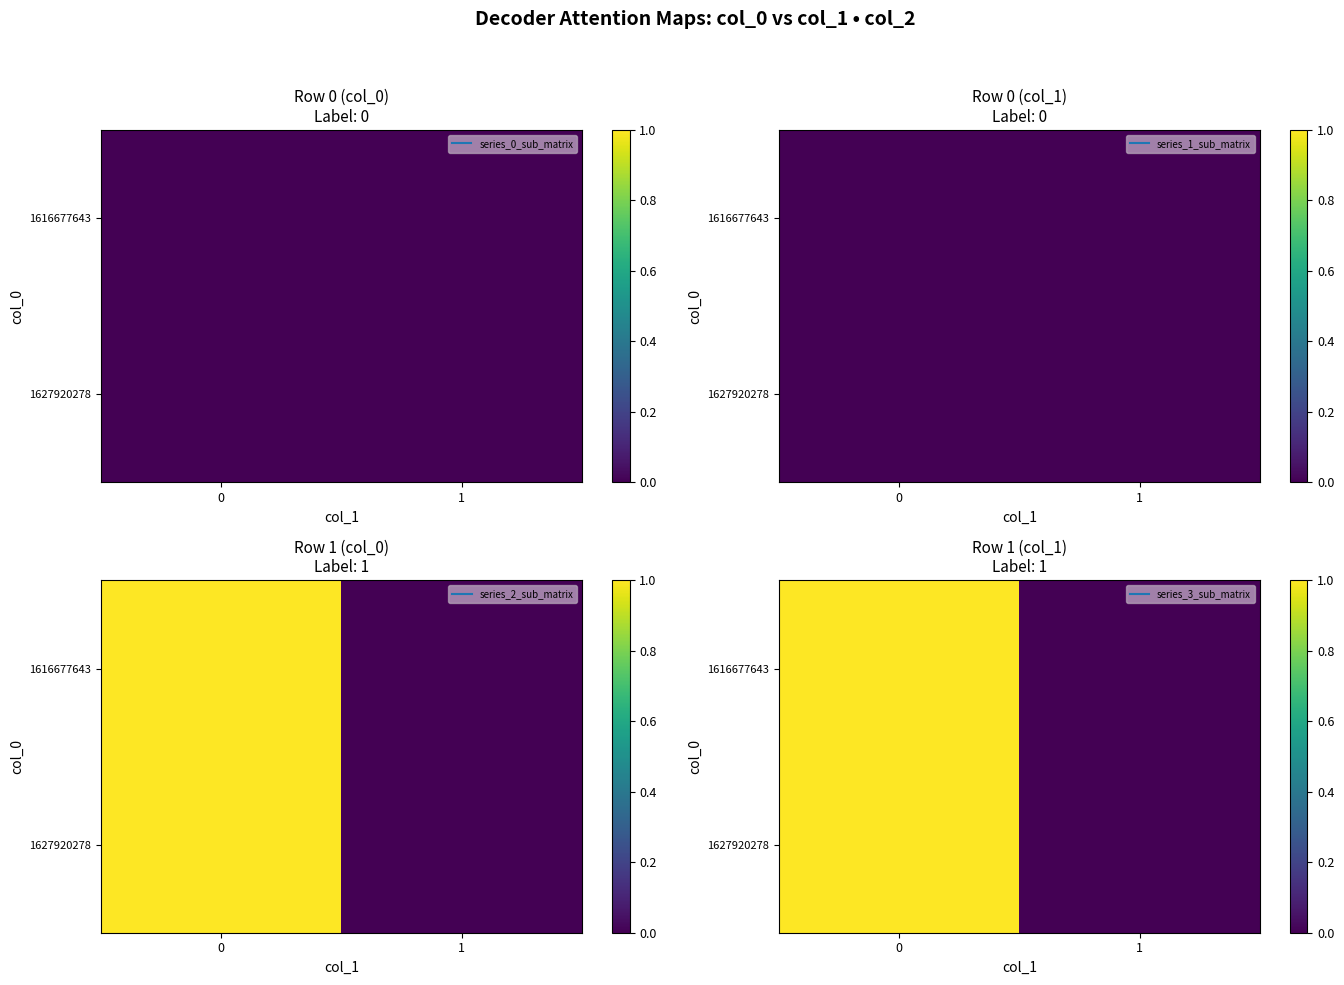

At how many categories does at least one series exceed 0?

1